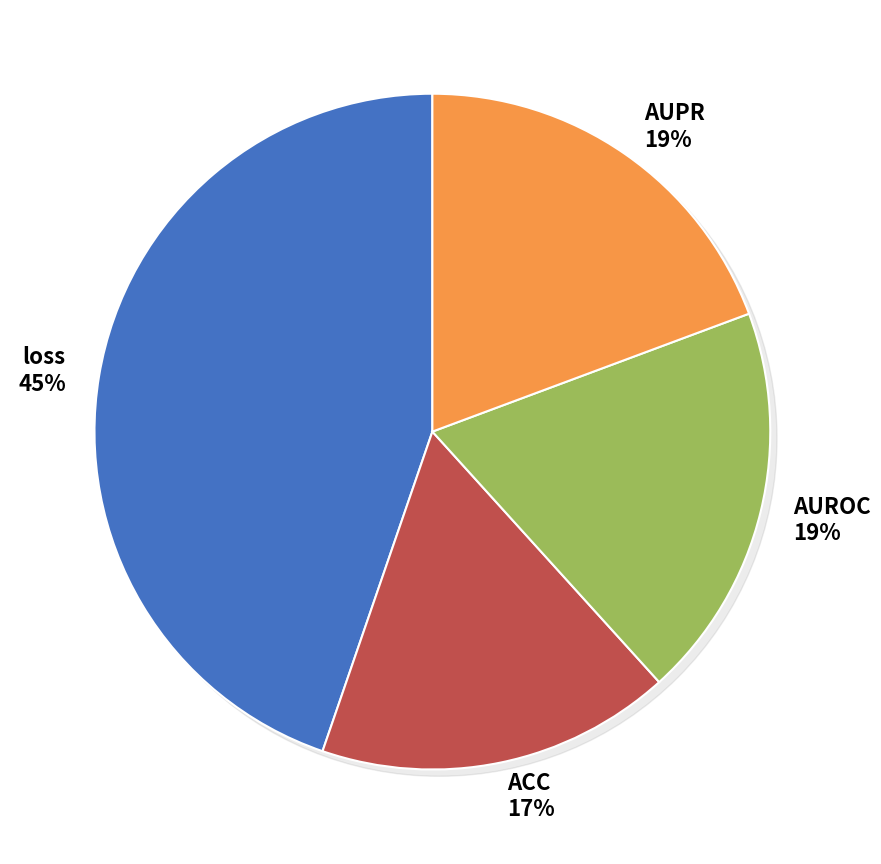

True or false: AUROC accounts for 31% of the total.

False